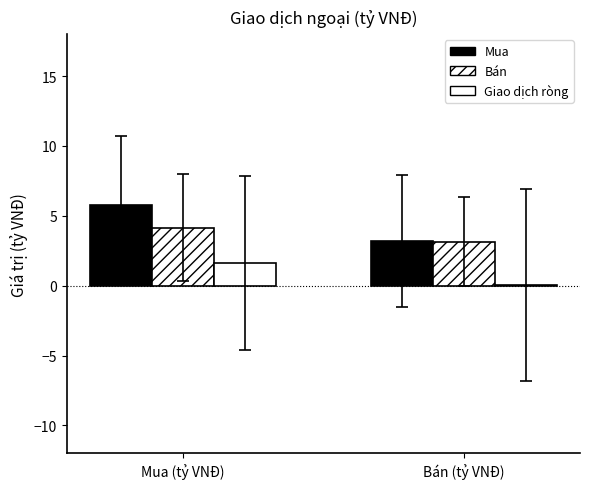

What is the difference between the maximum and minimum values in the Mua series?

2.6